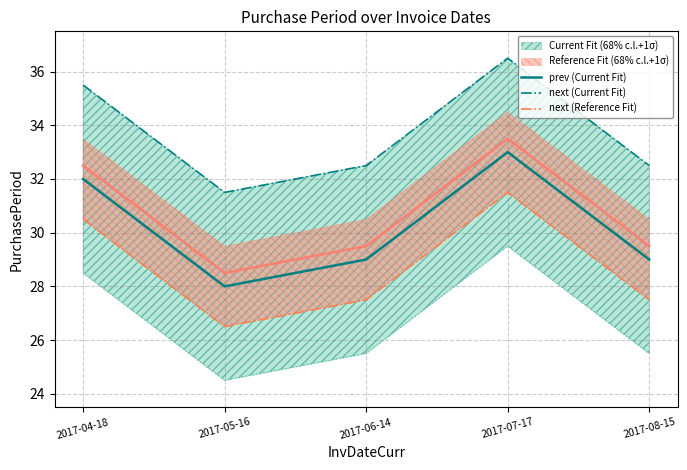

Is this an area chart (filled region under the line)?

No